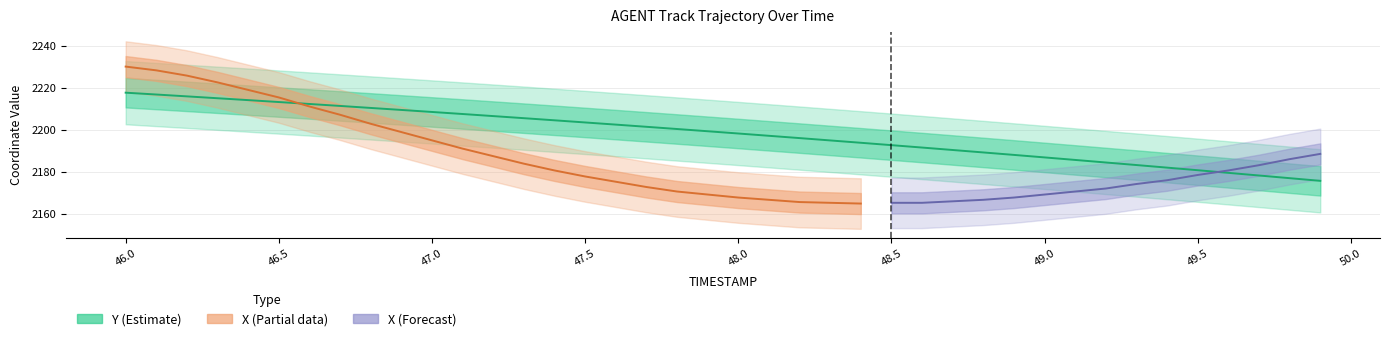

List the labels in order of value, smallest first.

49.9, 49.8, 49.7, 49.6, 49.5, 49.4, 49.3, 49.2, 49.1, 49.0, 48.9, 48.8, 48.7, 48.6, 48.5, 48.4, 48.3, 48.2, 48.1, 48.0, 47.9, 47.8, 47.7, 47.6, 47.5, 47.4, 47.3, 47.2, 47.1, 47.0, 46.9, 46.8, 46.7, 46.6, 46.5, 46.4, 46.3, 46.2, 46.1, 46.0